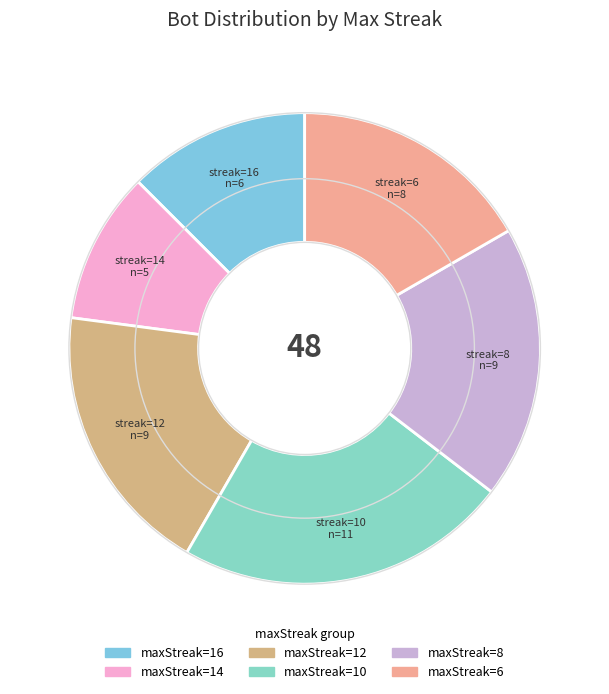

How many segments does this pie chart have?

6